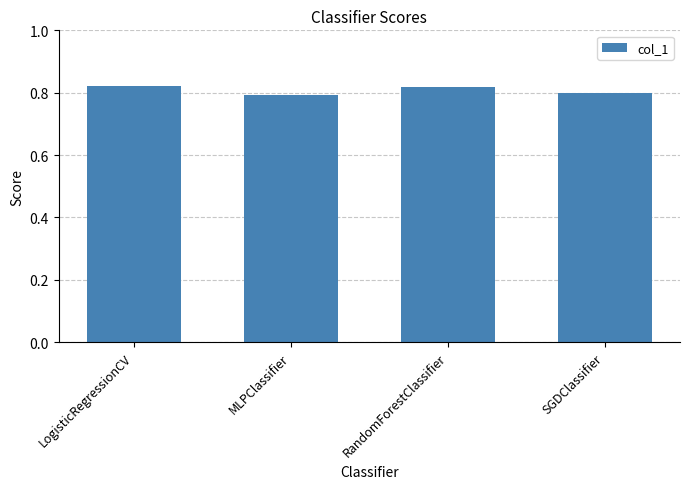

What position from the left is LogisticRegressionCV?

1